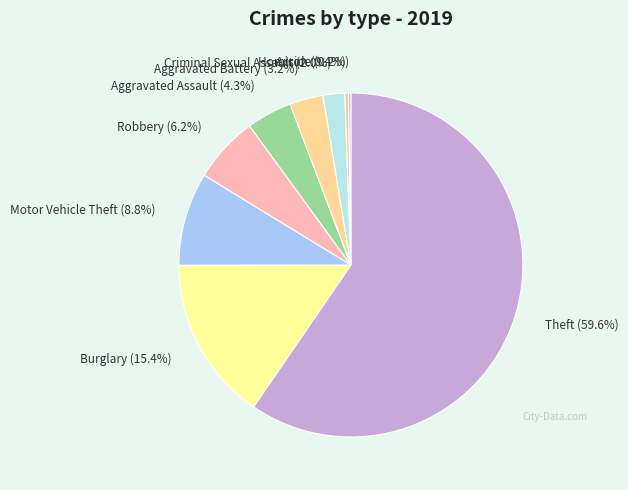

To the nearest percent, what is the combined percentage of Aggravated Assault and Theft?

64%